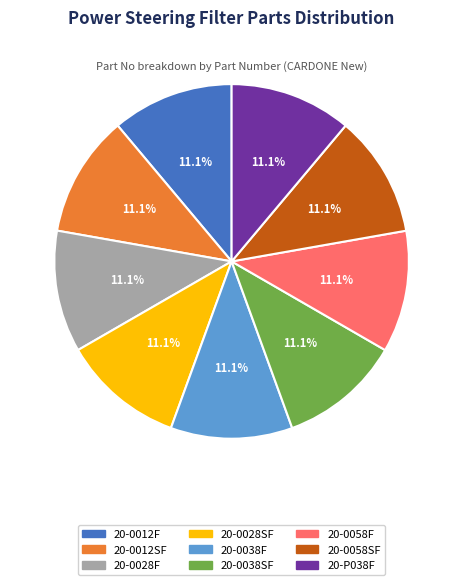

Combined, do 20-0028SF and 20-0012F account for over 50%?

No